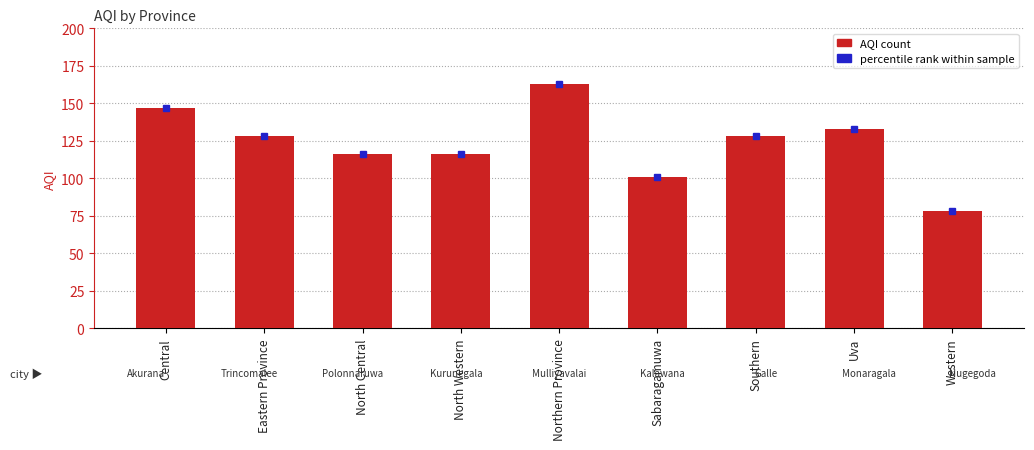

The chart shows a value of 45 at Uva. True or false?

False